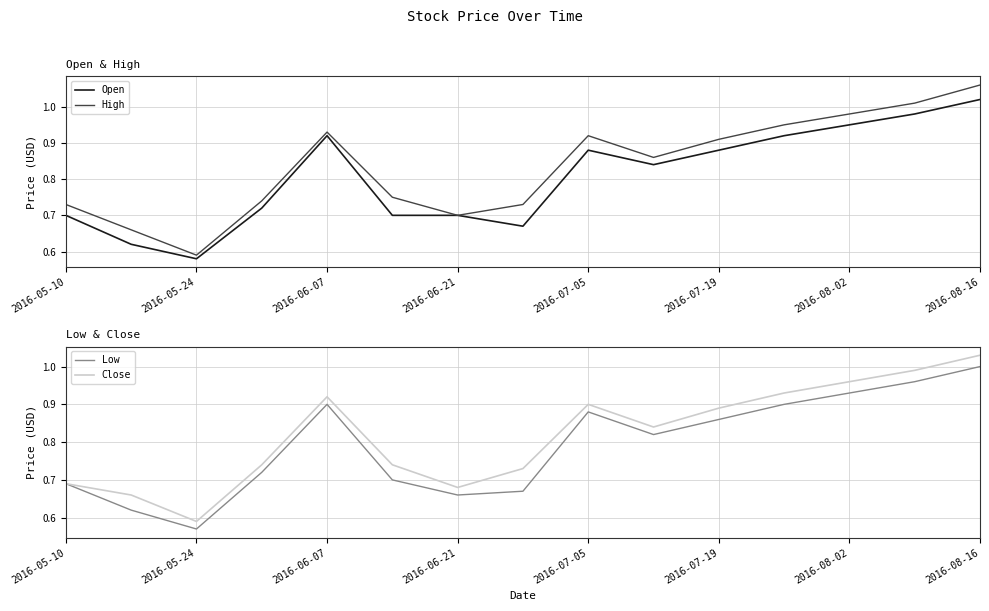

Which series has the largest range (max minus min)?

High